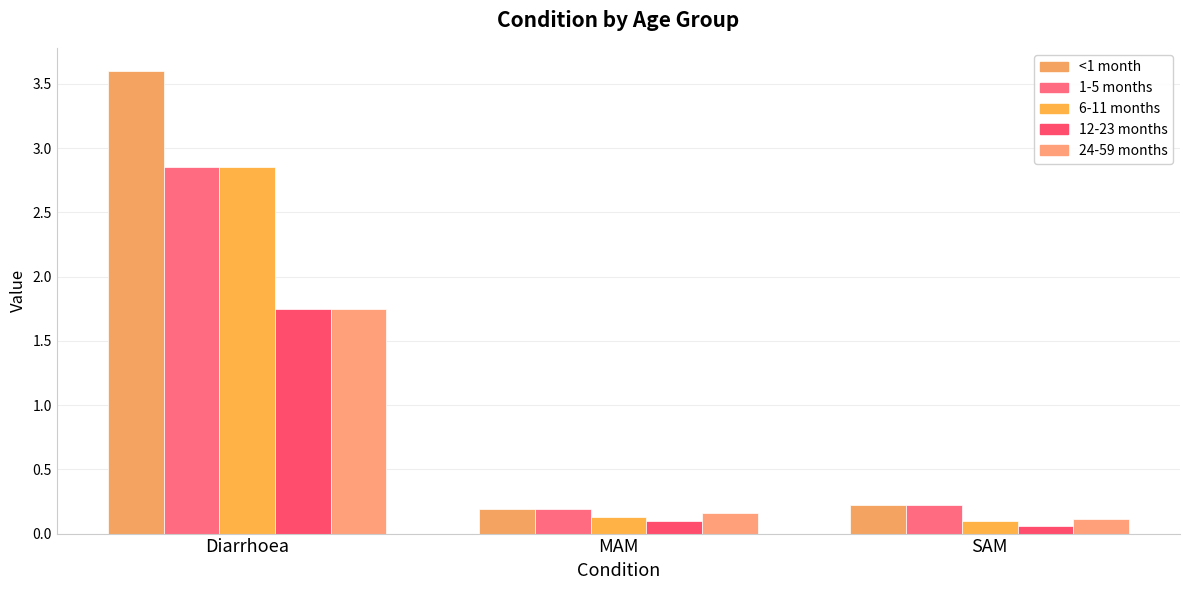

How many data points does each series have?

3